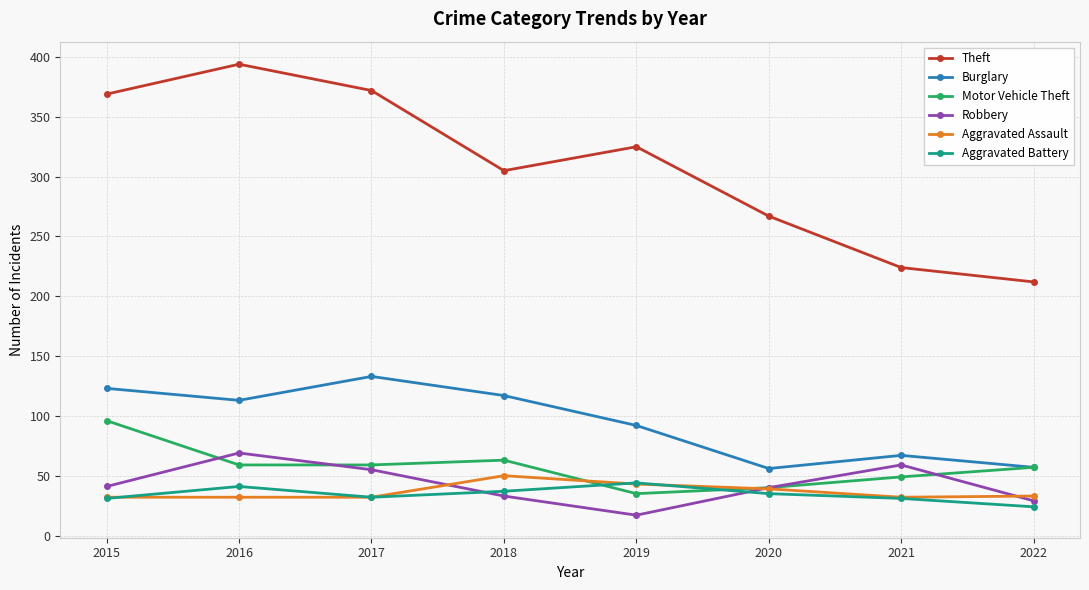

The Aggravated Battery series shows 44 at 2019. True or false?

True